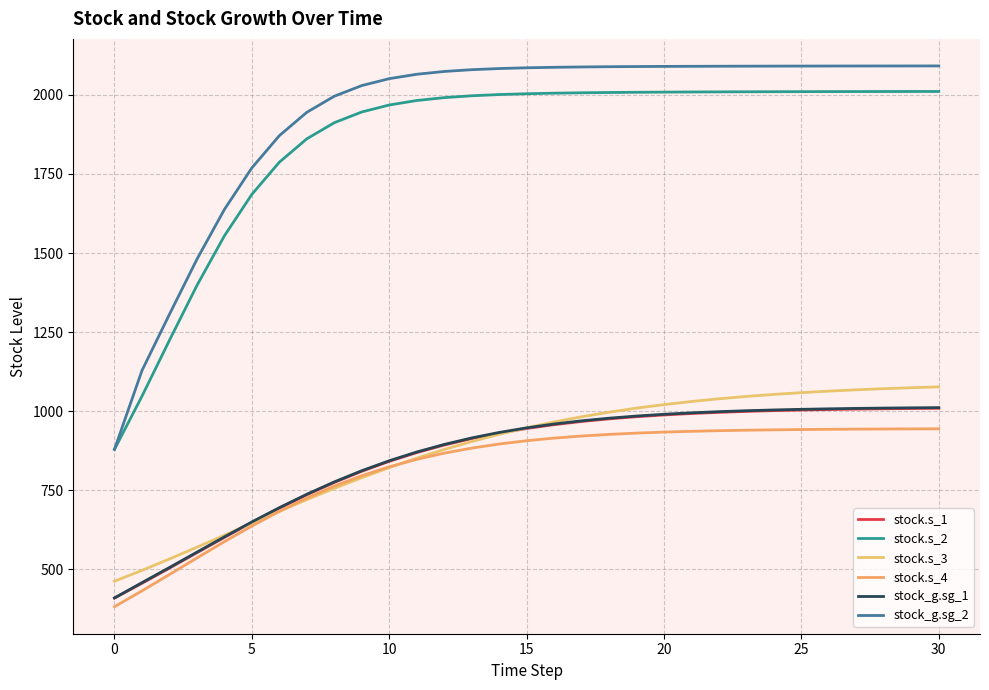

What is the greatest value displayed?

2091.6